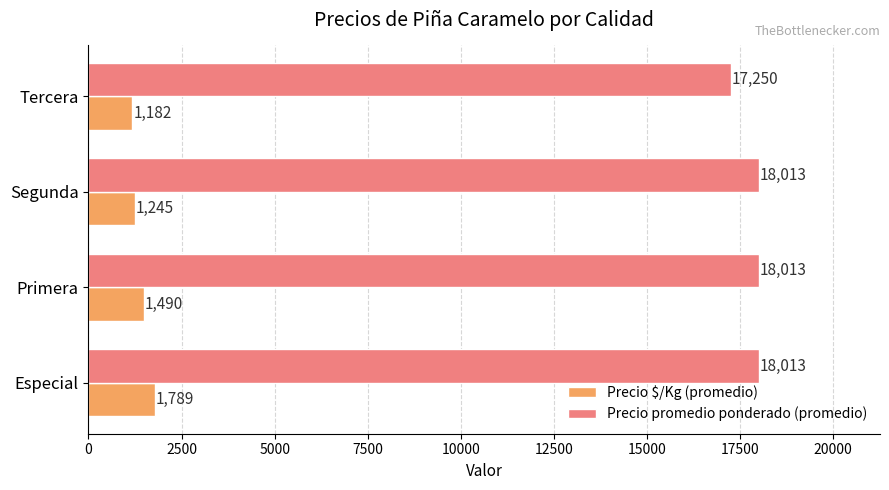

Which series has the largest total across all categories?

Precio promedio ponderado (promedio)